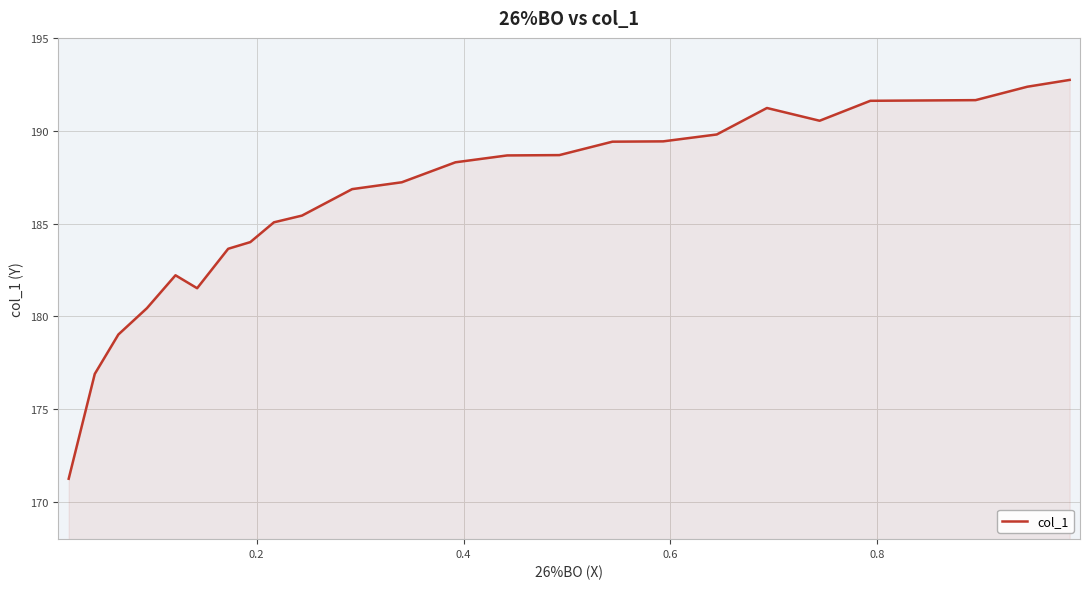

What is the maximum value shown in the chart?

192.7